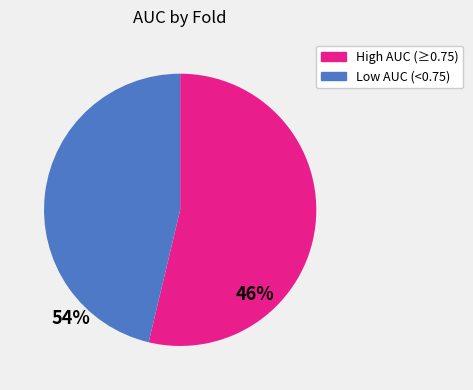

Is there a majority slice in this chart?

Yes